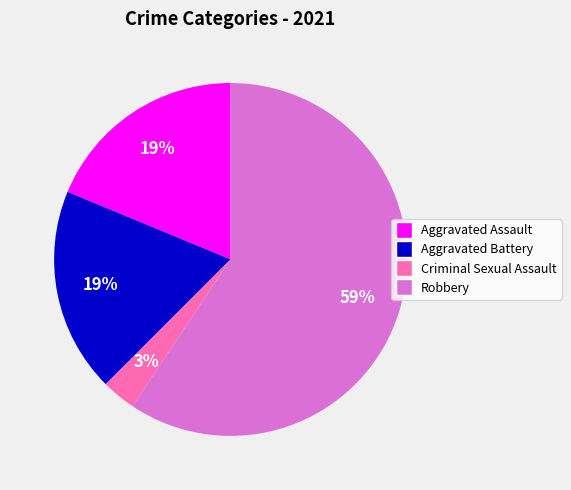

How many segments does this pie chart have?

4